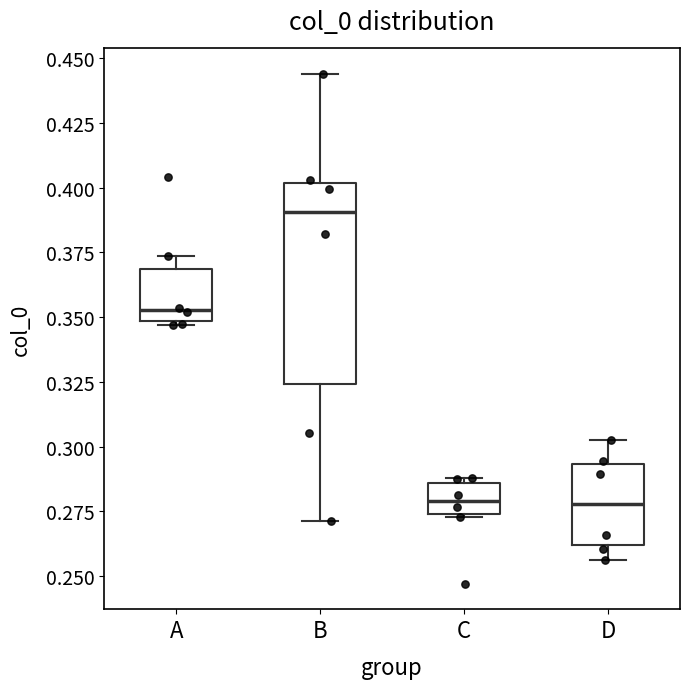

Reading left to right, transcribe this box plot: for each box, give where its median line is, the range the box spans, and where its two whiskers end, as read against the y-axis. The values are not printed on the chart, so give them approximately, as read against the axis.

A: median 0.355, box 0.350 to 0.370, whiskers 0.345 to 0.375
B: median 0.390, box 0.325 to 0.400, whiskers 0.270 to 0.445
C: median 0.280, box 0.275 to 0.285, whiskers 0.275 to 0.290
D: median 0.280, box 0.260 to 0.295, whiskers 0.255 to 0.305